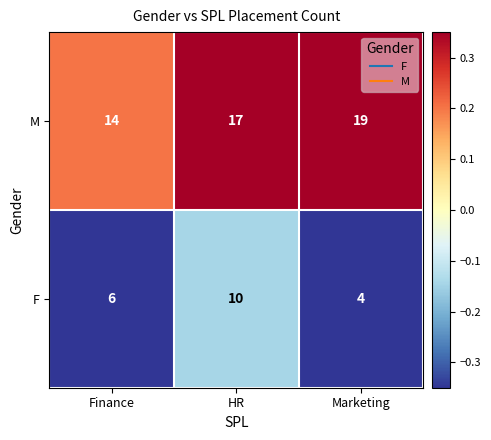

What is the difference between the M values at HR and Finance?

3